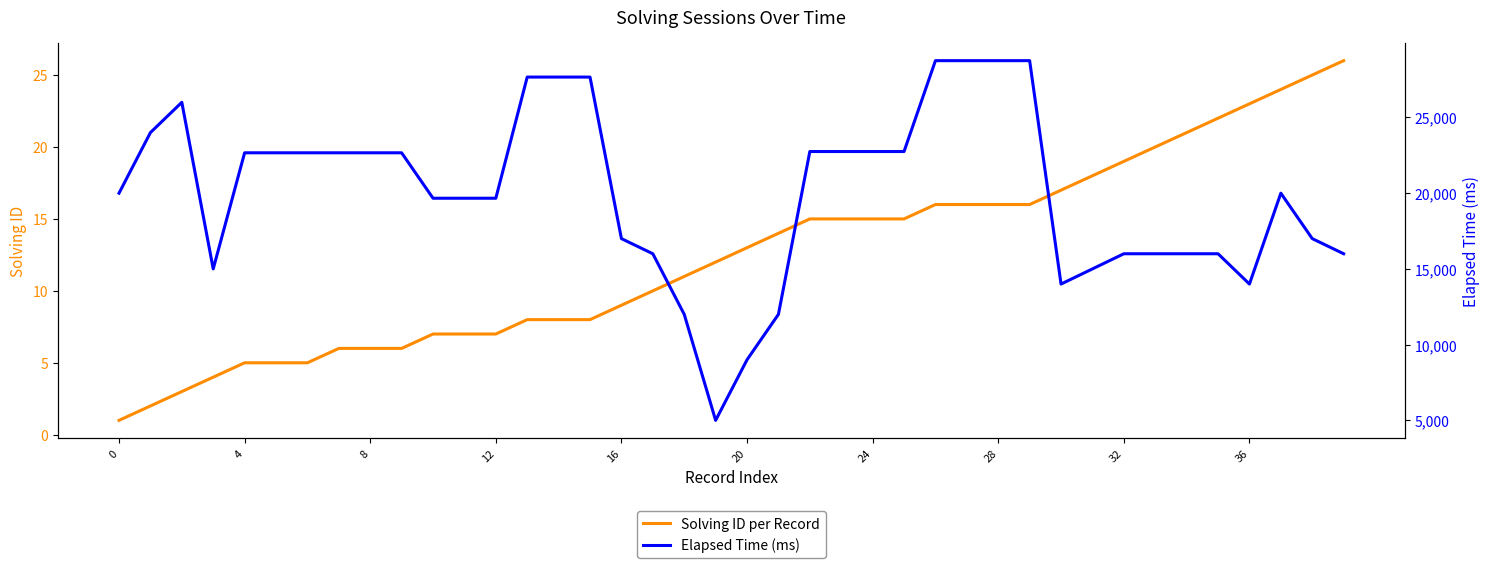

What is the approximate value of Solving ID per Record at 33?

20